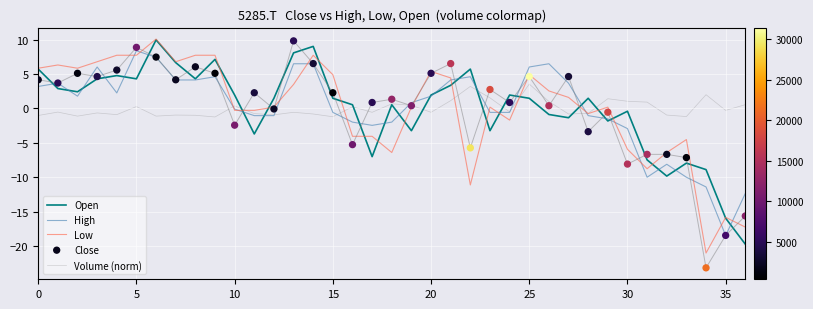

At how many categories does at least one series exceed 1?

29